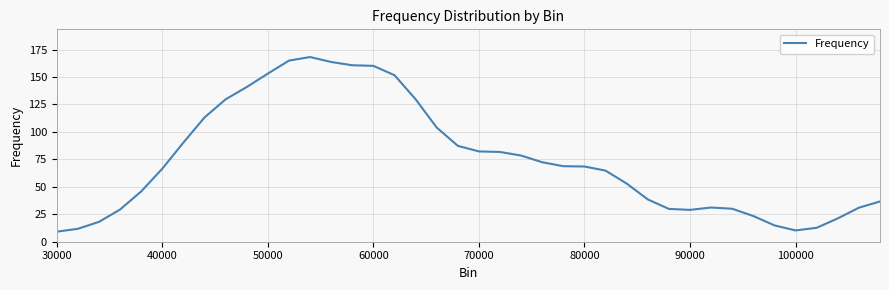

What is the smallest value displayed?

9.1